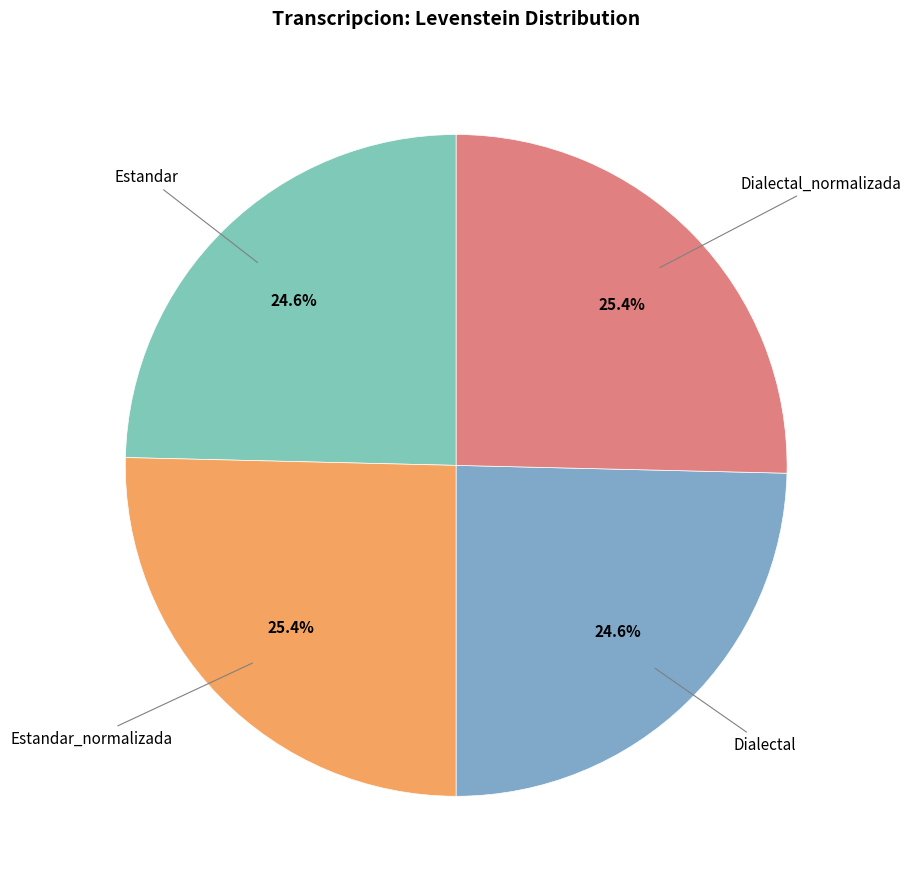

Is there a majority slice in this chart?

No